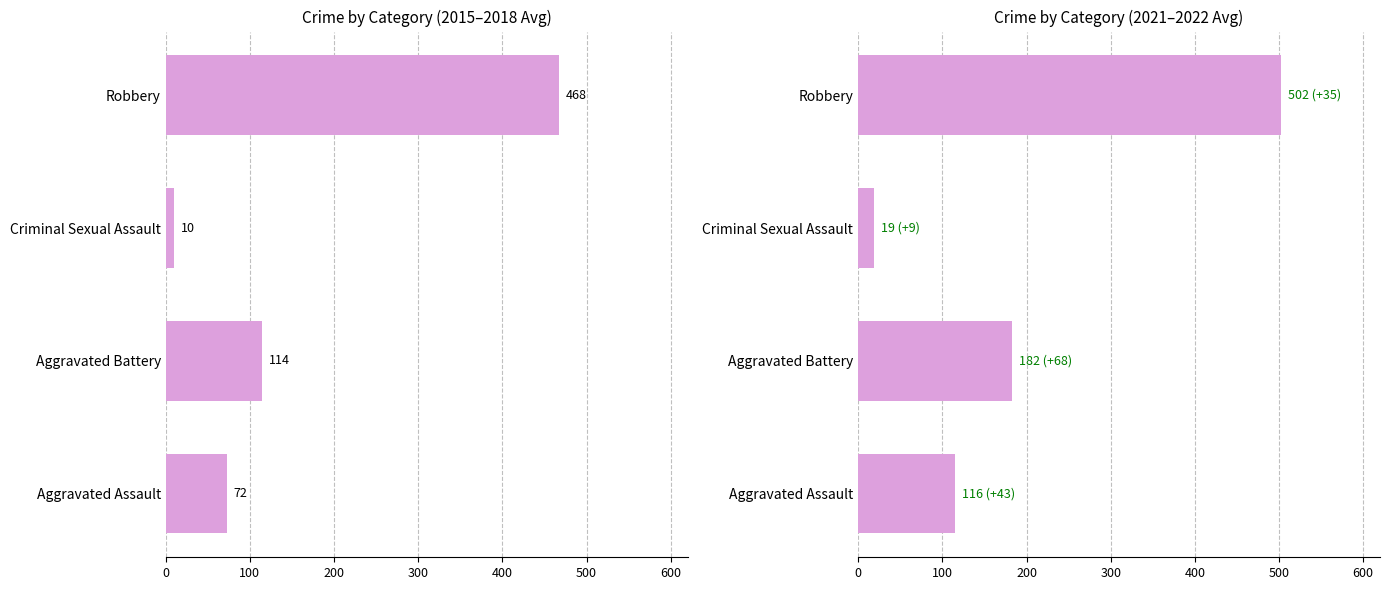

The 2021-2022 avg series shows 91.3 at Aggravated Battery. True or false?

False